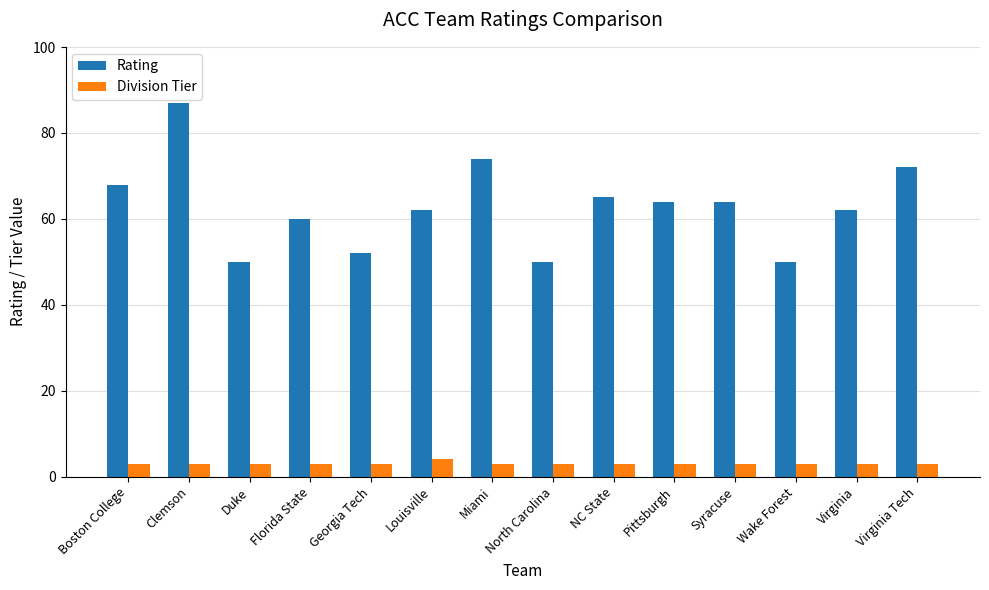

What are all the series names shown in the legend?

Rating, Division Tier